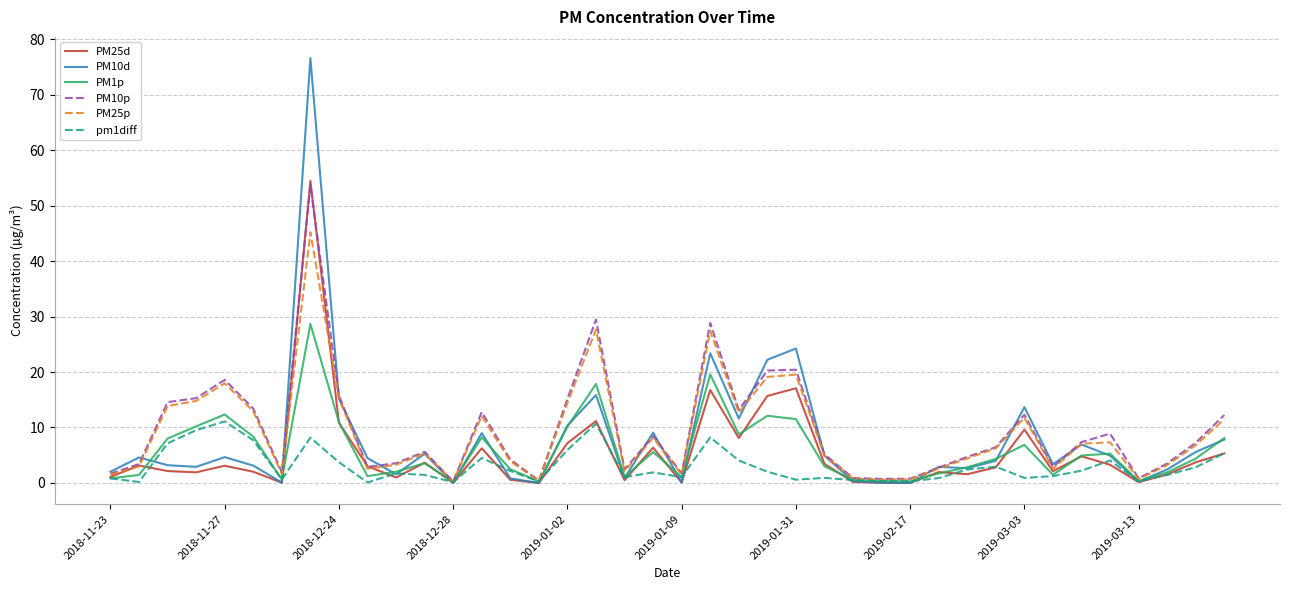

What is the greatest value displayed?

76.6